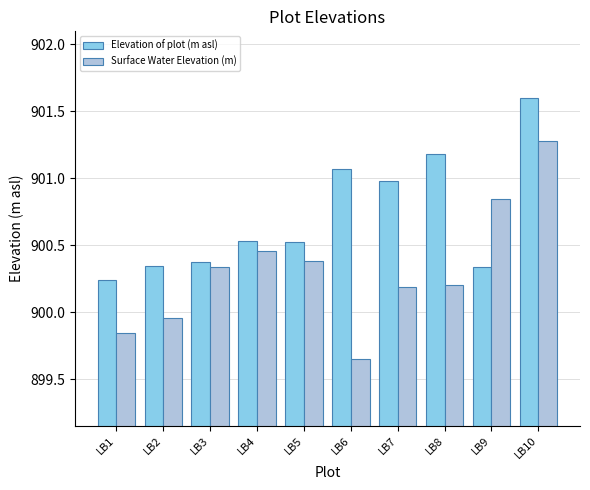

How many bars are there in each group?

2